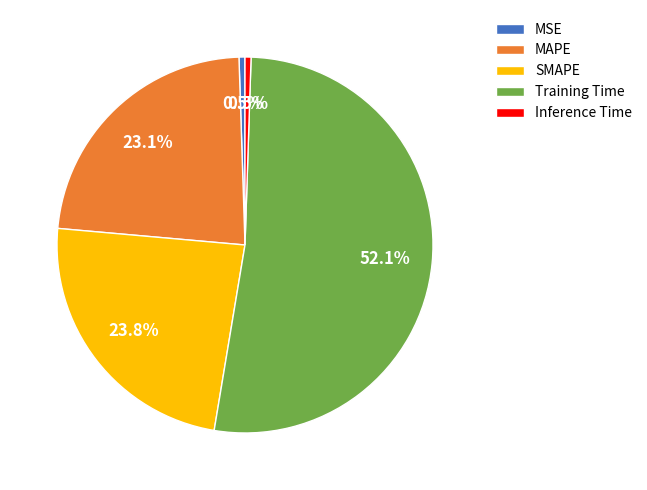

Does MSE account for over 50% of the chart?

No